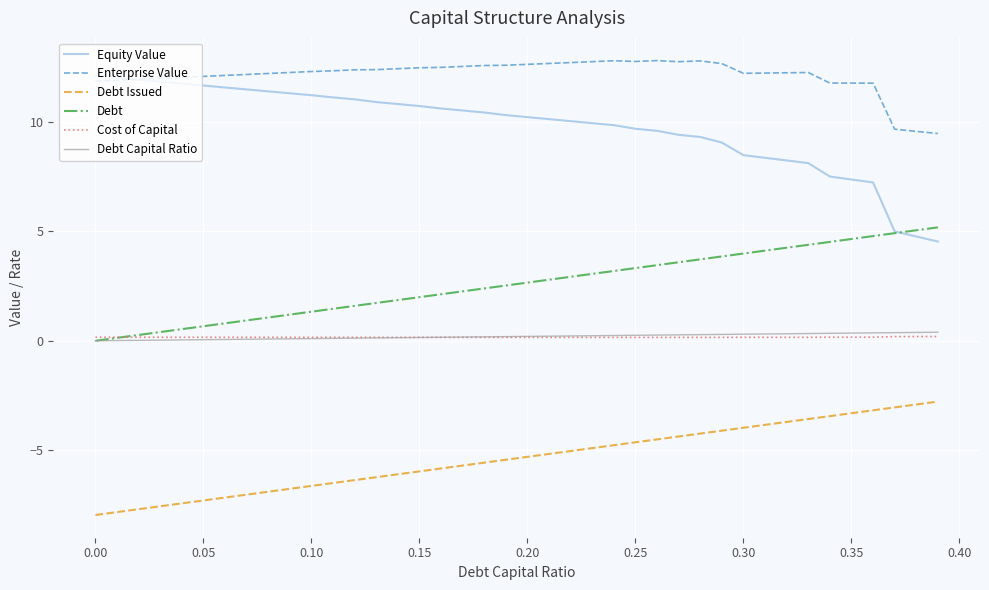

True or false: Enterprise Value and Debt intersect in this chart.

False